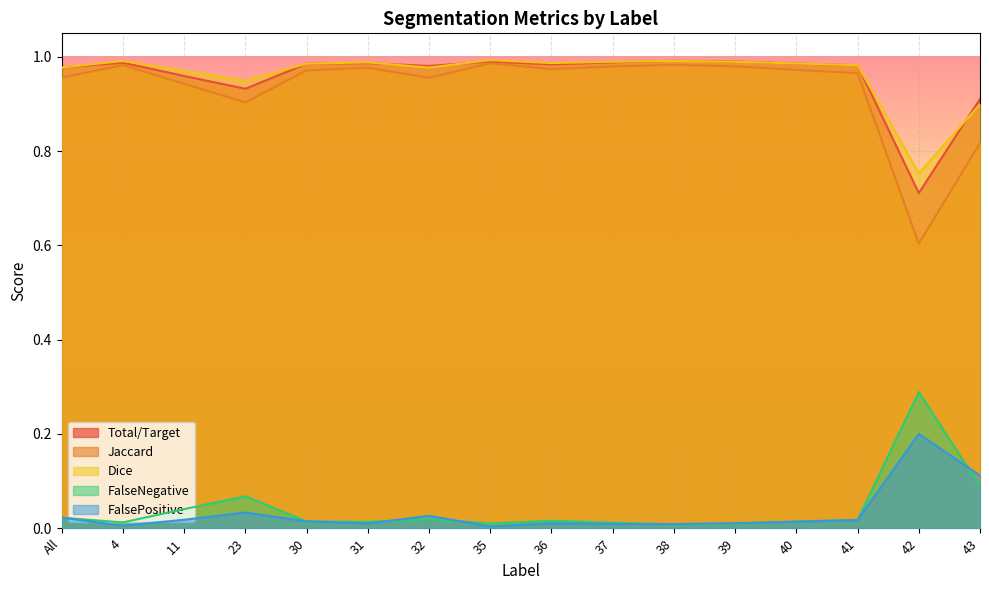

Which has a higher value, 37 or All?

37